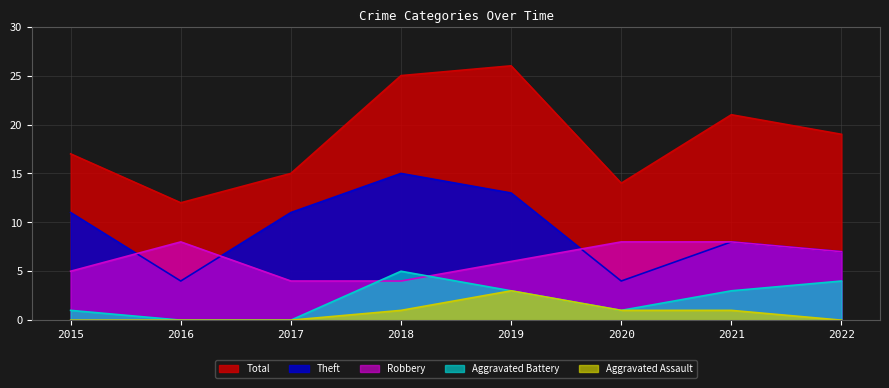

Reading right to left, what are all the values shown in this chart?

Total: 19	21	14	26	25	15	12	17
Theft: 7	8	4	13	15	11	4	11
Robbery: 7	8	8	6	4	4	8	5
Aggravated Battery: 4	3	1	3	5	0	0	1
Aggravated Assault: 0	1	1	3	1	0	0	0